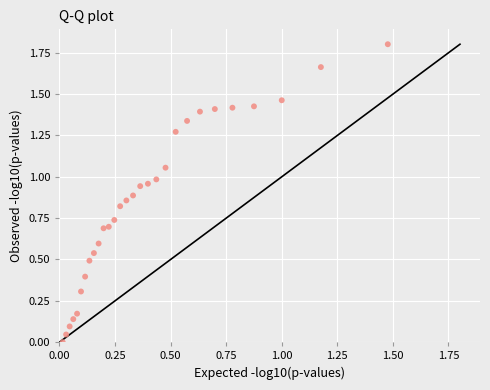

What is the range of Y values (max minus min)?

1.8